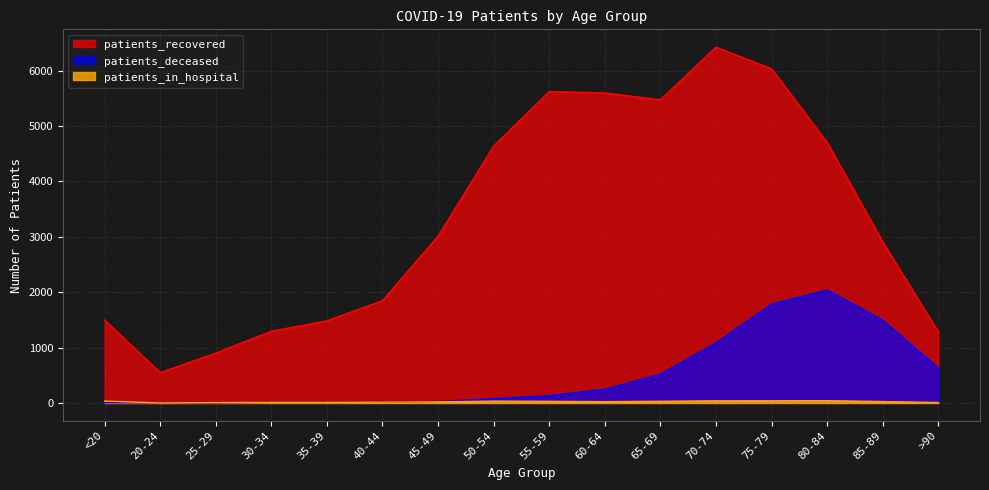

Where is the first local minimum for patients_in_hospital?

20-24